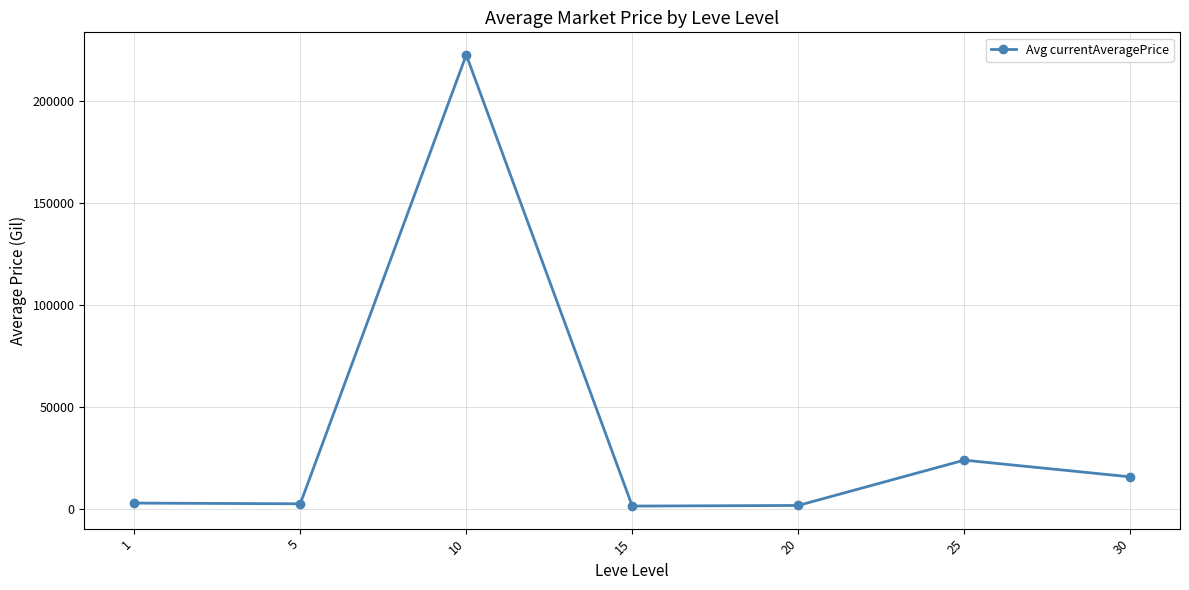

How many interior local peaks (higher than both neighbors) does the data have?

2